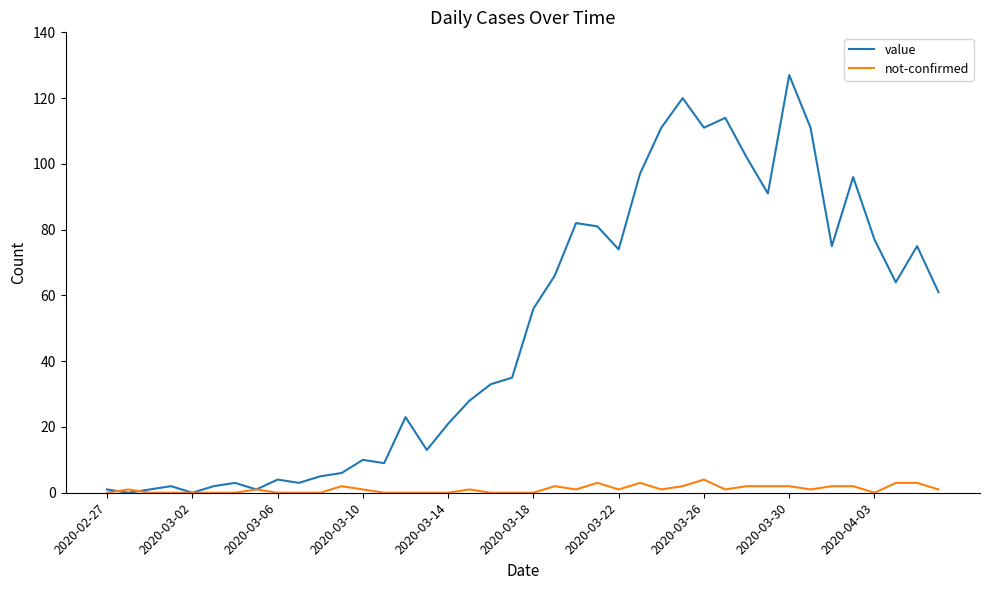

What is the highest value of the not-confirmed series?

4